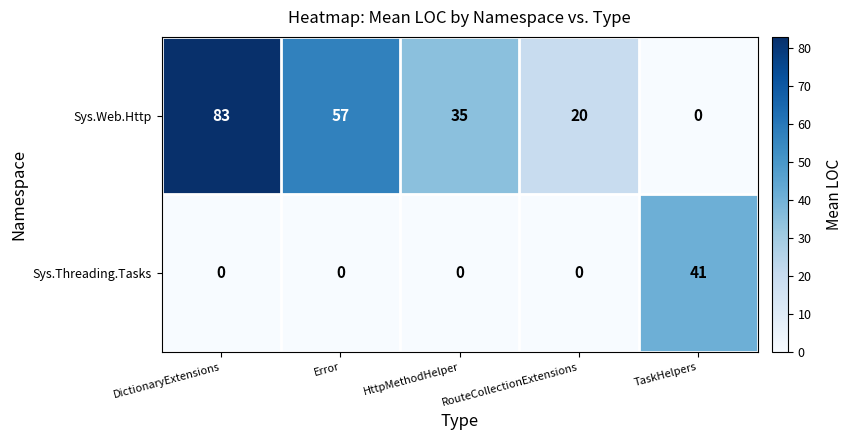

Which label corresponds to the largest value in the chart?

DictionaryExtensions